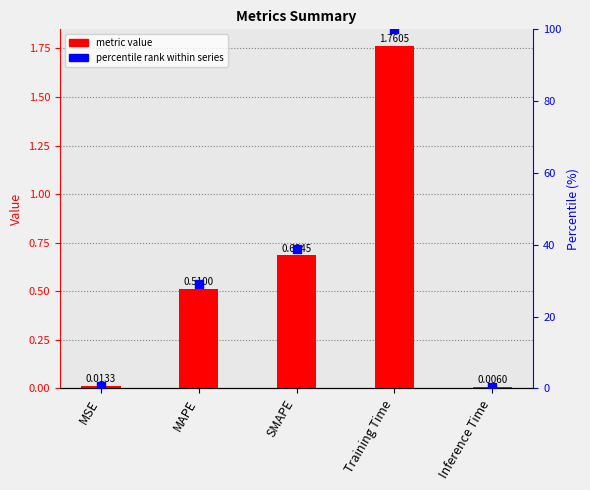

Which series has the largest total across all categories?

percentile rank